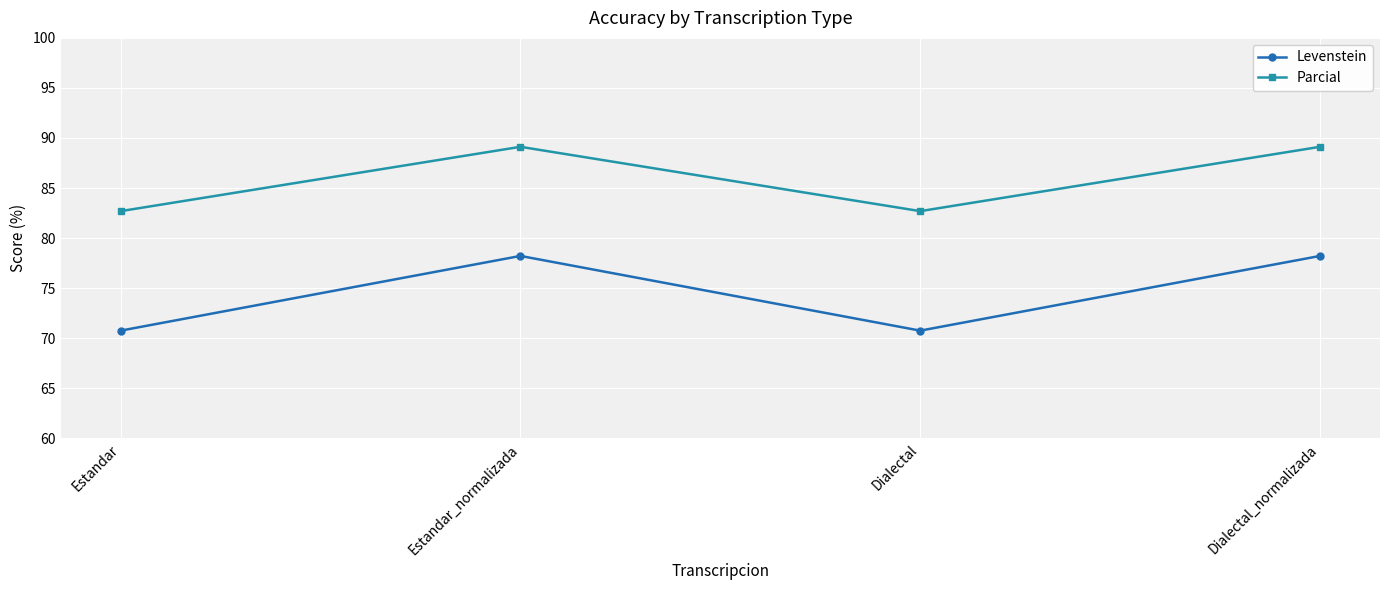

In Levenstein, how many points are higher than both neighbors (excluding endpoints)?

1